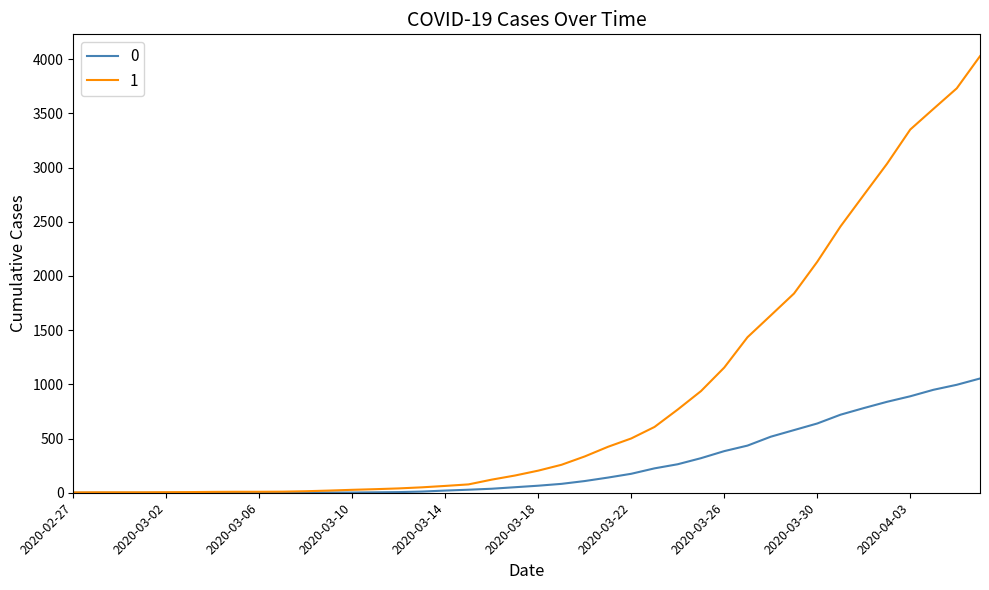

What is the greatest value displayed?

4028